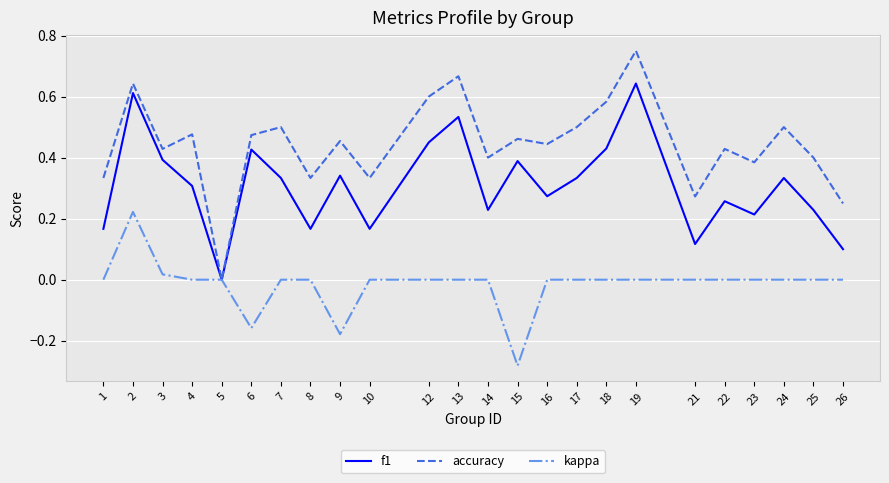

Is it true that kappa equals 0.3 at 13?

False